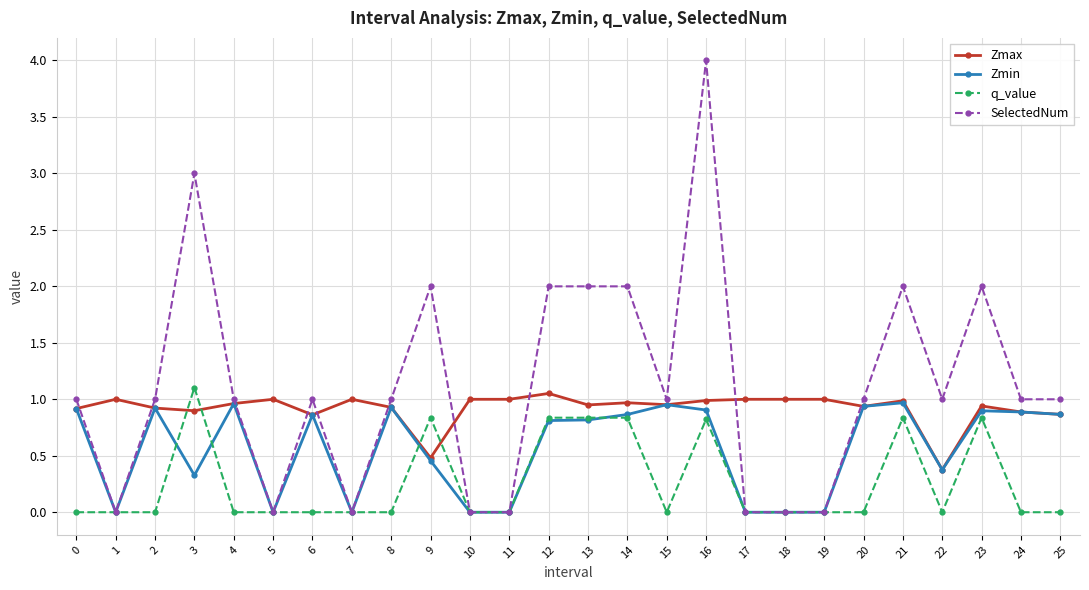

At 3, list the series in order from largest to smallest.

SelectedNum, q_value, Zmax, Zmin